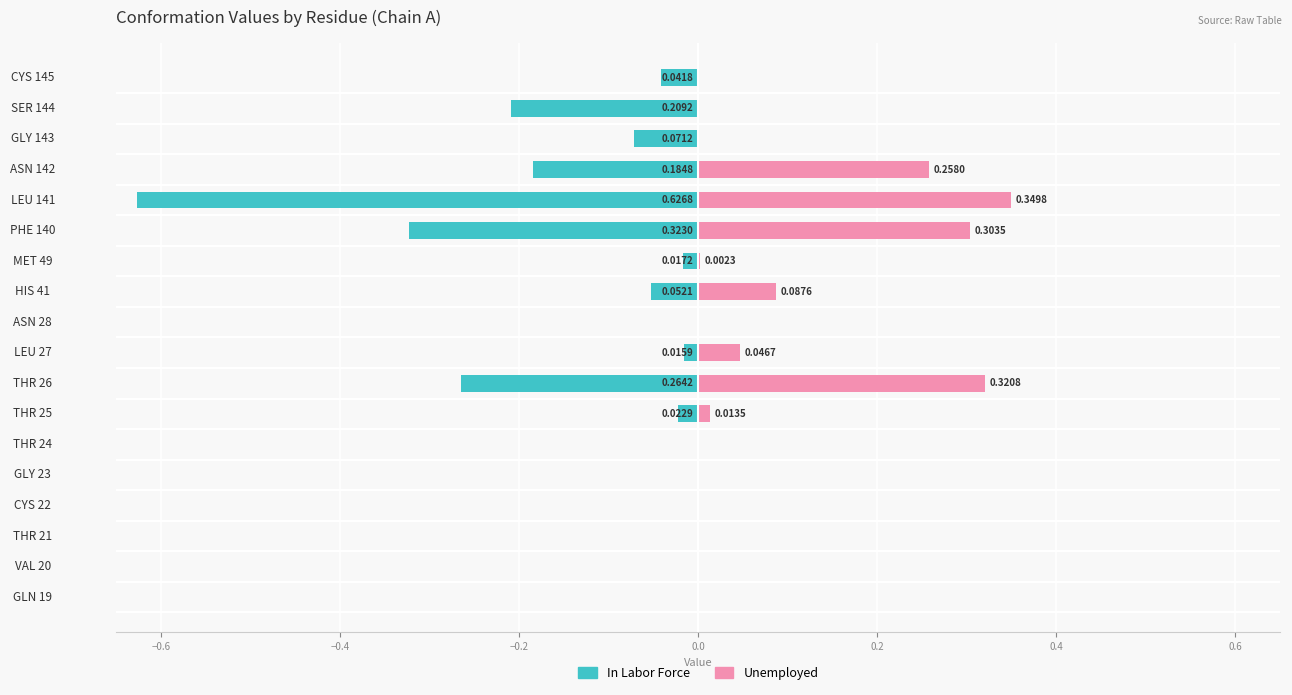

Which series has the largest total across all categories?

Unemployed